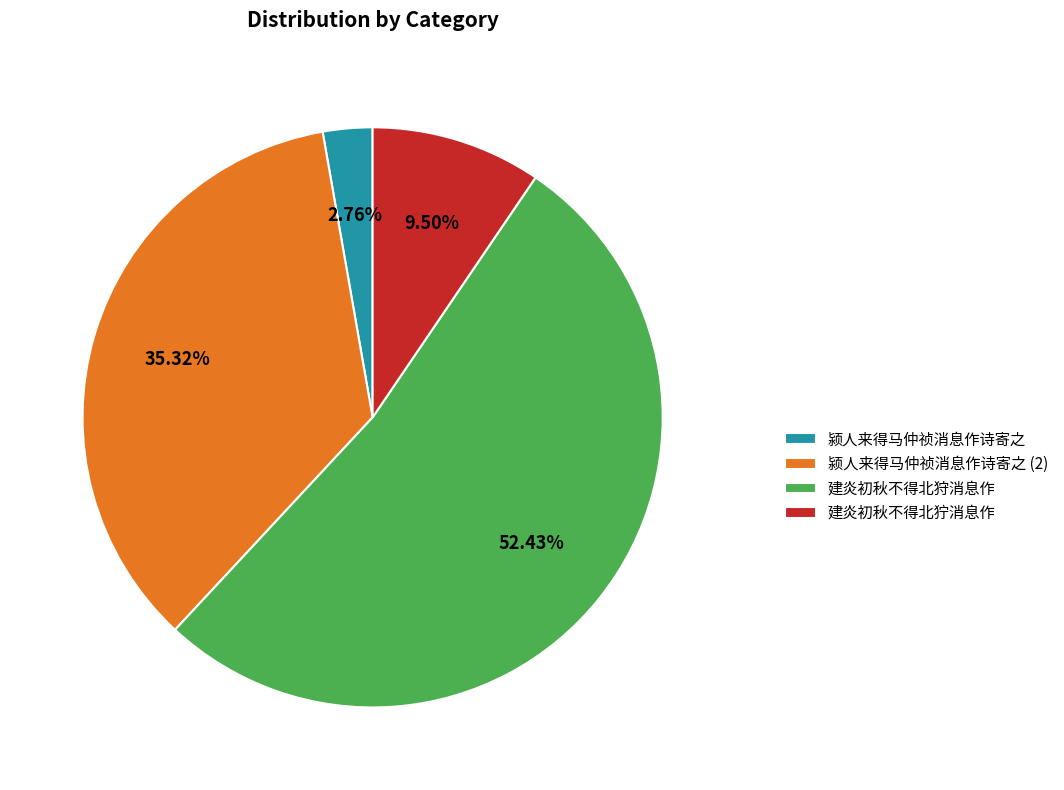

Is there any slice that represents more than half of the pie?

Yes